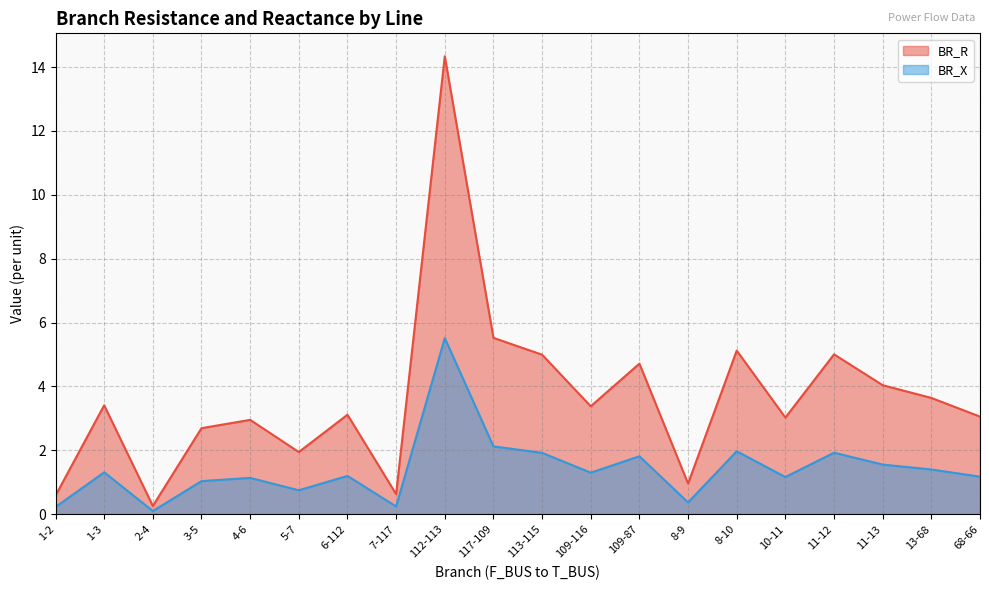

Between 109-116 and 8-9, which series saw the biggest shift?

BR_R